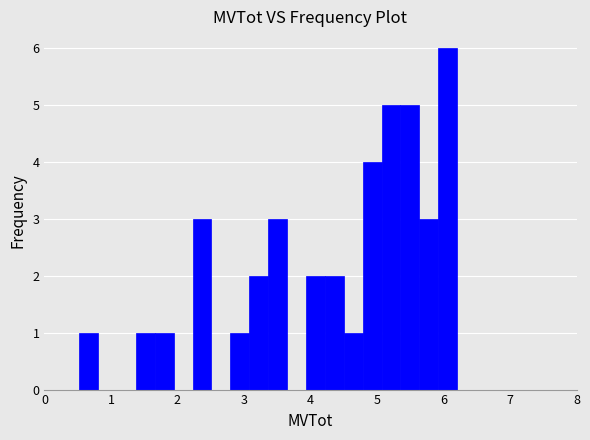

Around what value on the x-axis is the tallest bar? Give the approximate position of its centre, as read against the axis.

6.1